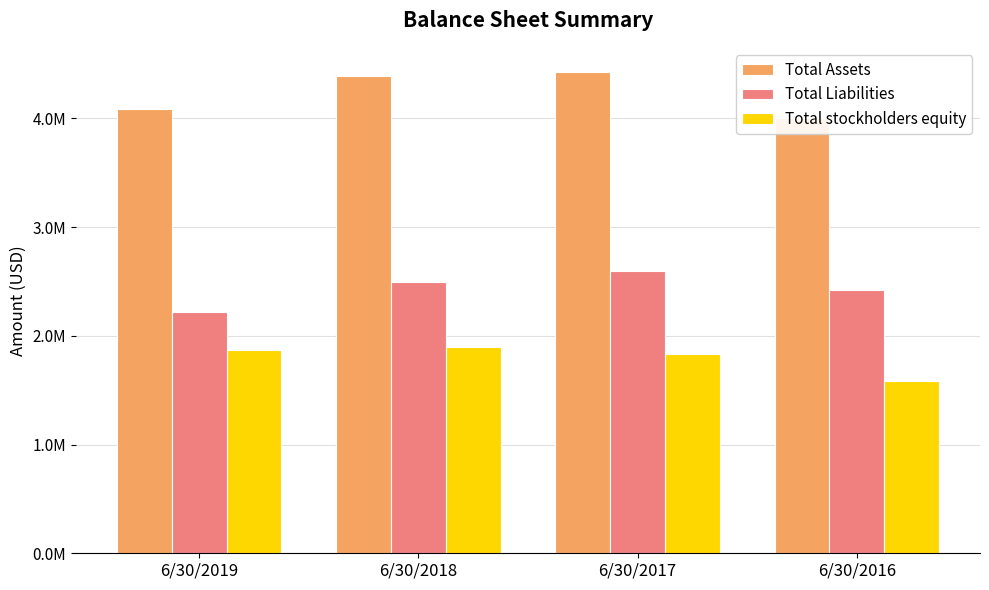

At how many categories does at least one series exceed 4231569?

2